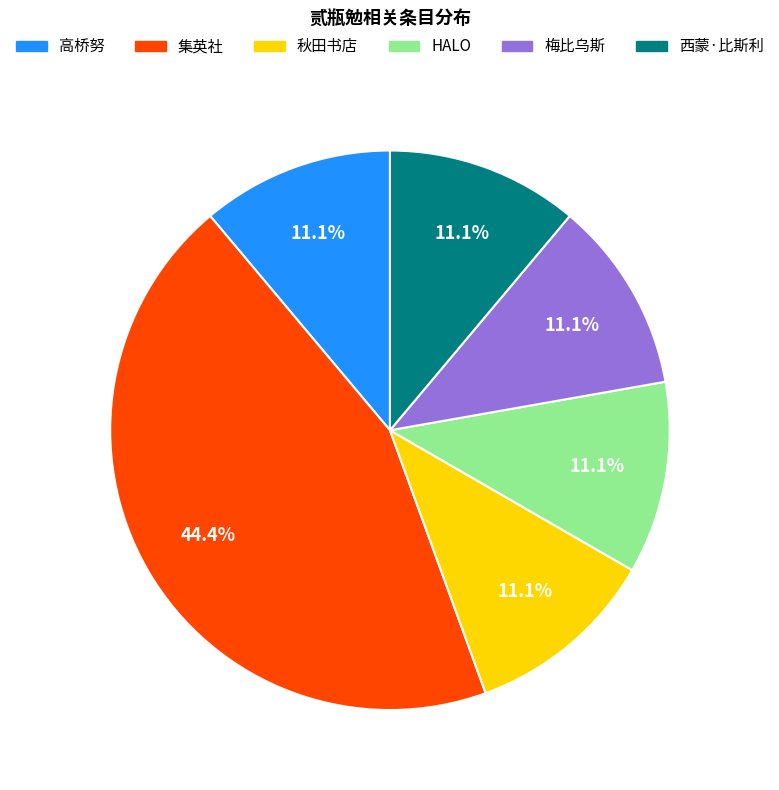

How much of the chart is everything except 秋田书店?

88.9%